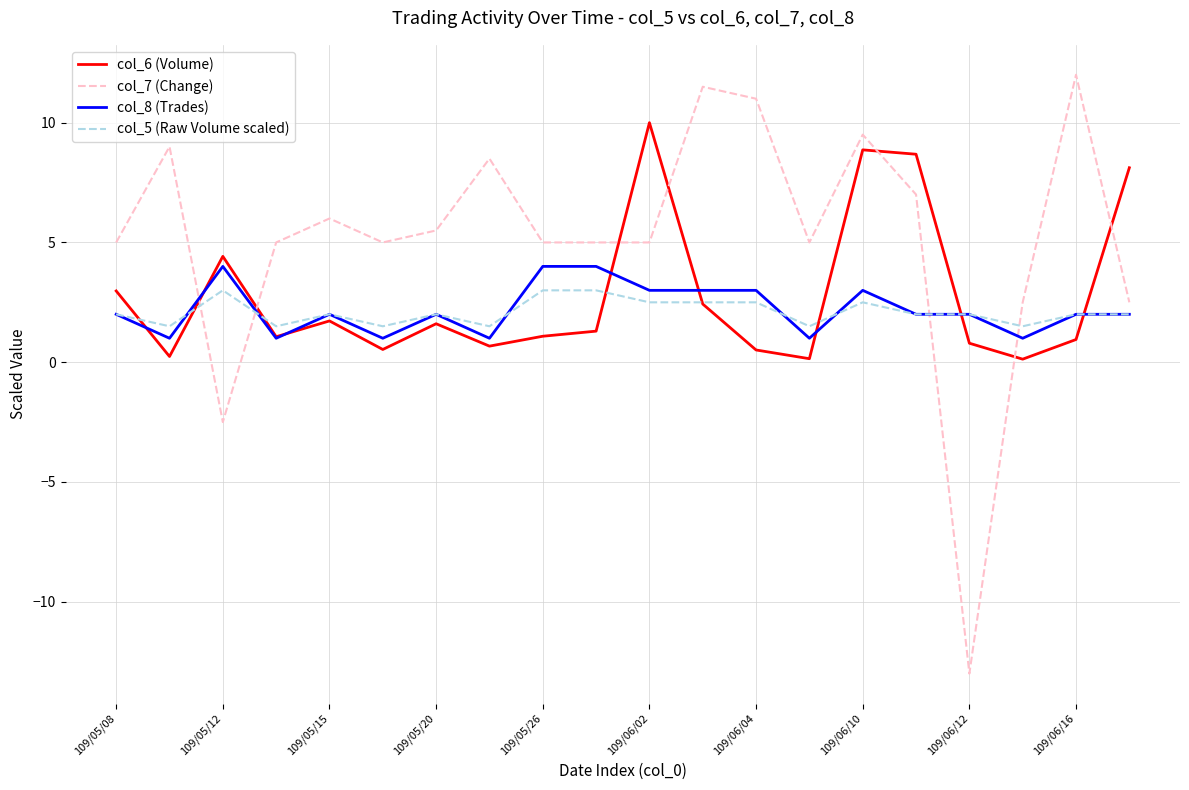

Which series has the largest range (max minus min)?

col_7 (Change)